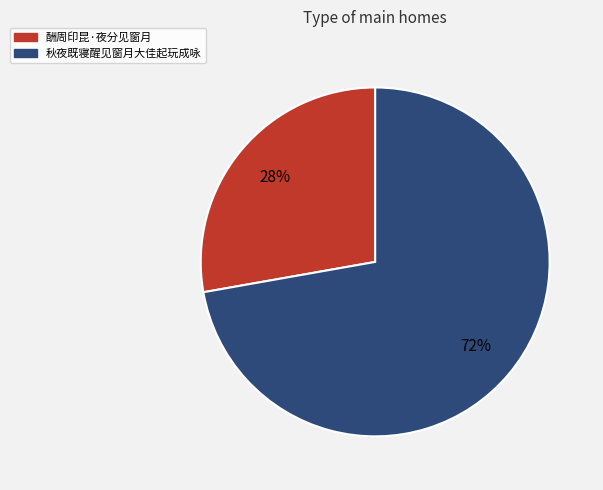

Combined, do 酬周印昆·夜分见窗月 and 秋夜既寝醒见窗月大佳起玩成咏 account for over 50%?

Yes